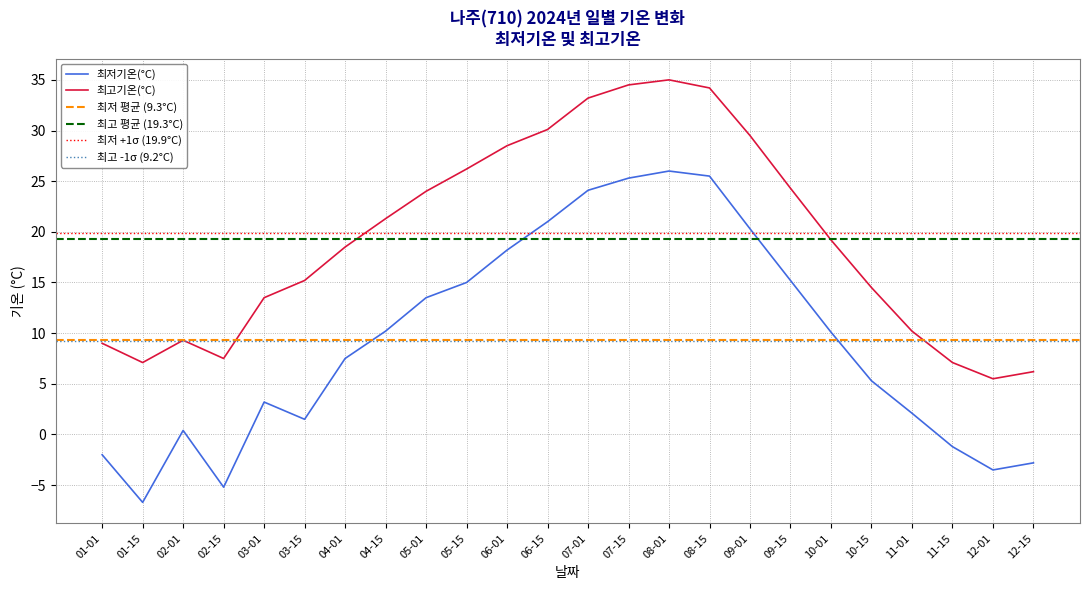

What is the lowest value of the 최고기온(°C) series?

5.5